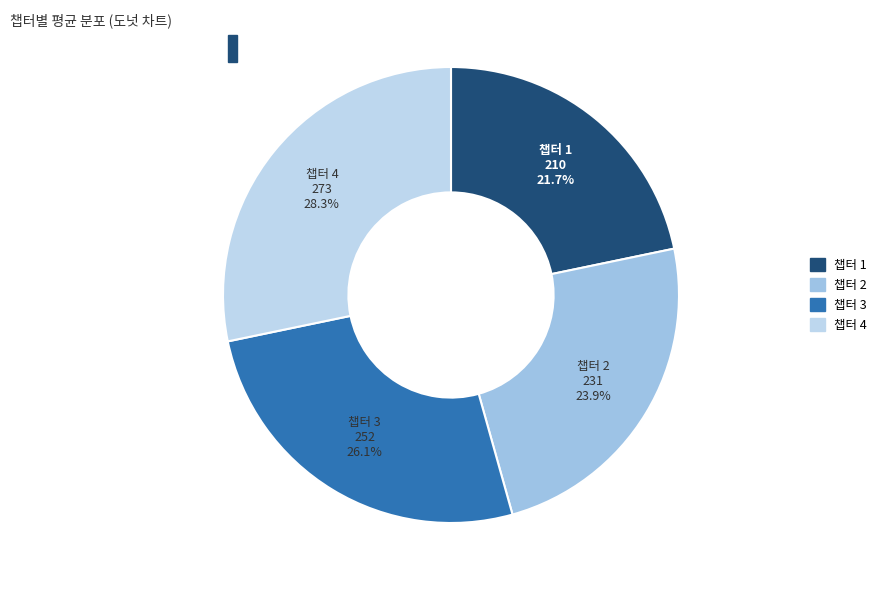

Is there a majority slice in this chart?

No